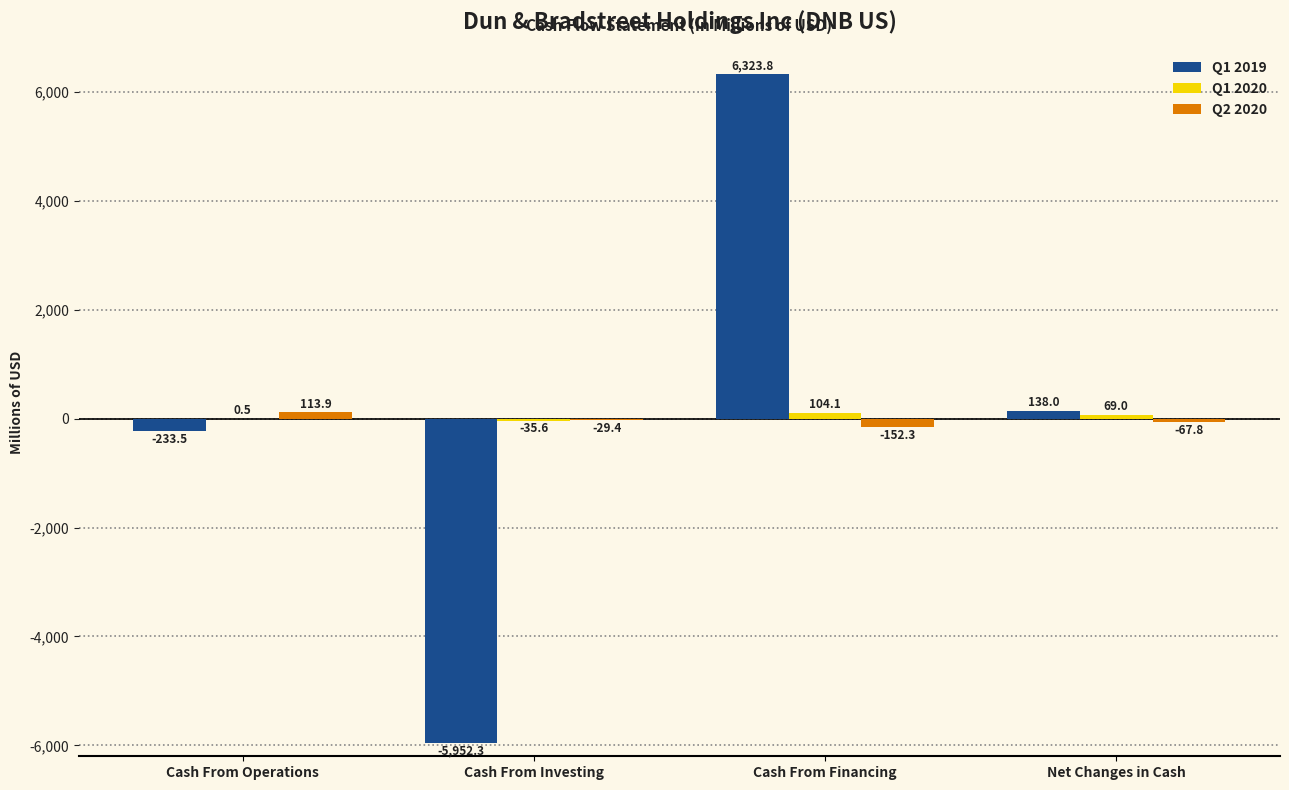

What is the total value across all series at Net Changes in Cash?

139.2